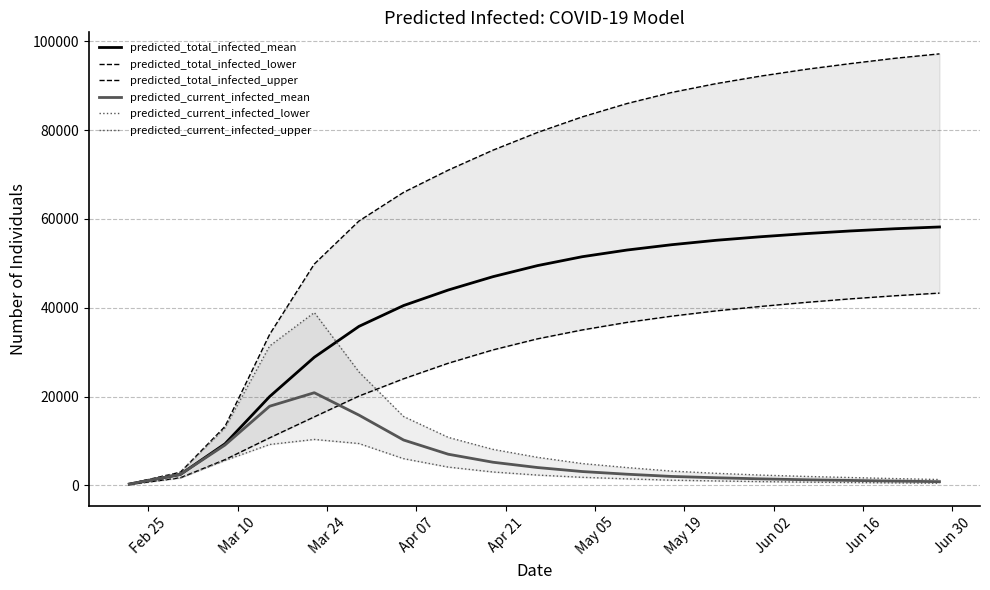

How many values in the predicted_current_infected_mean series are below 2500?

9